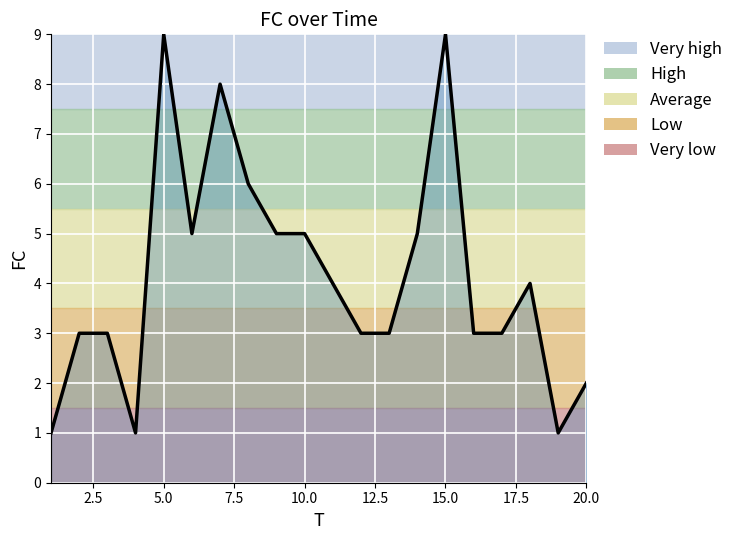

What is the greatest value displayed?

9